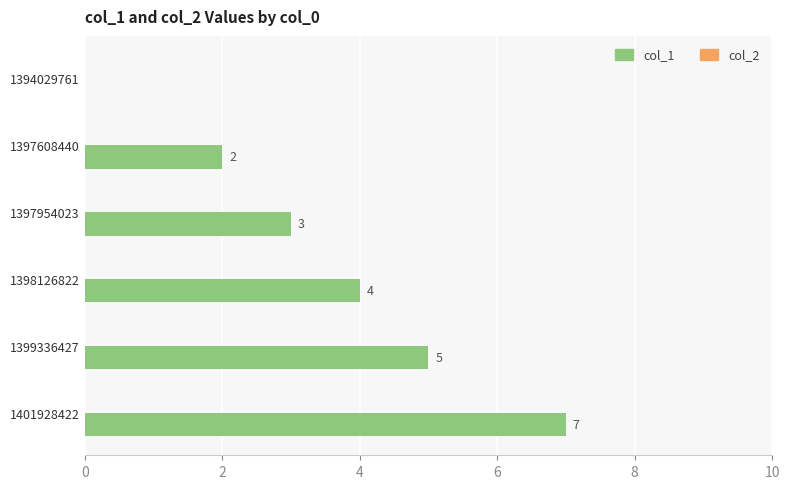

What is the sum of all values?

21